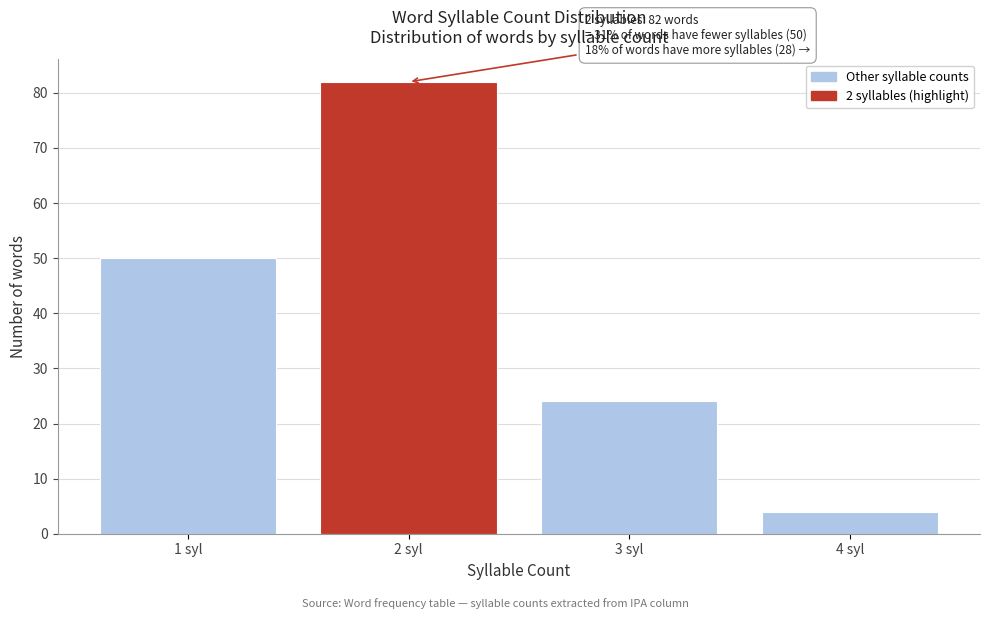

Reading left to right, what are all the values shown in this chart?

50	82	24	4